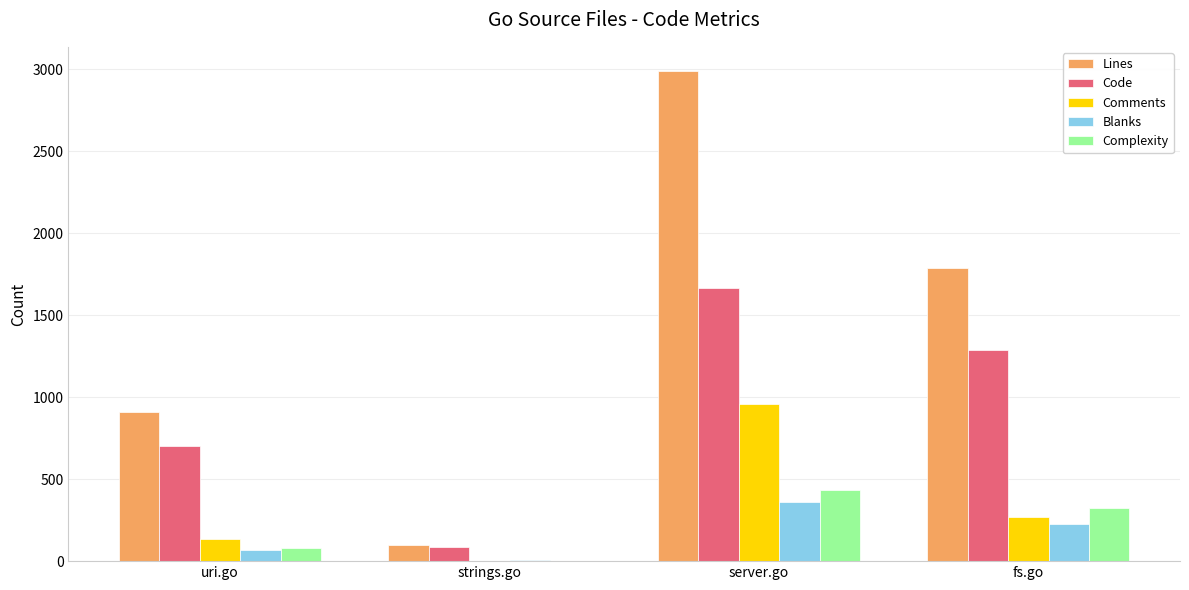

What is the sum of all Lines values?

5777